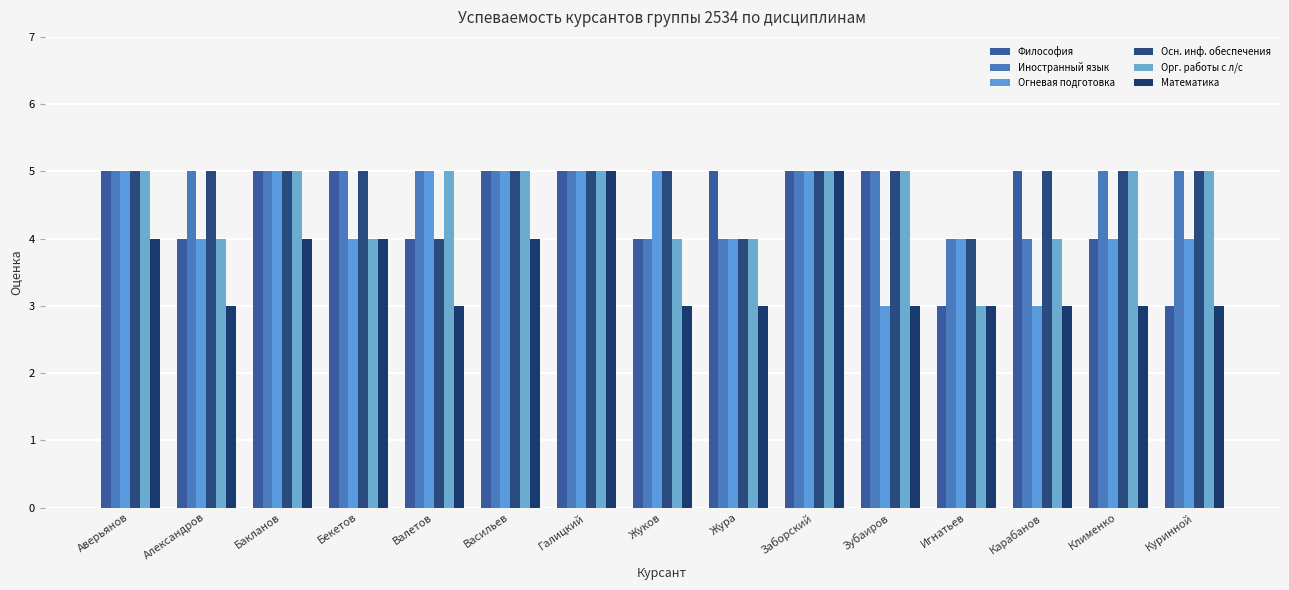

How many Математика values are between 3 and 4?

13